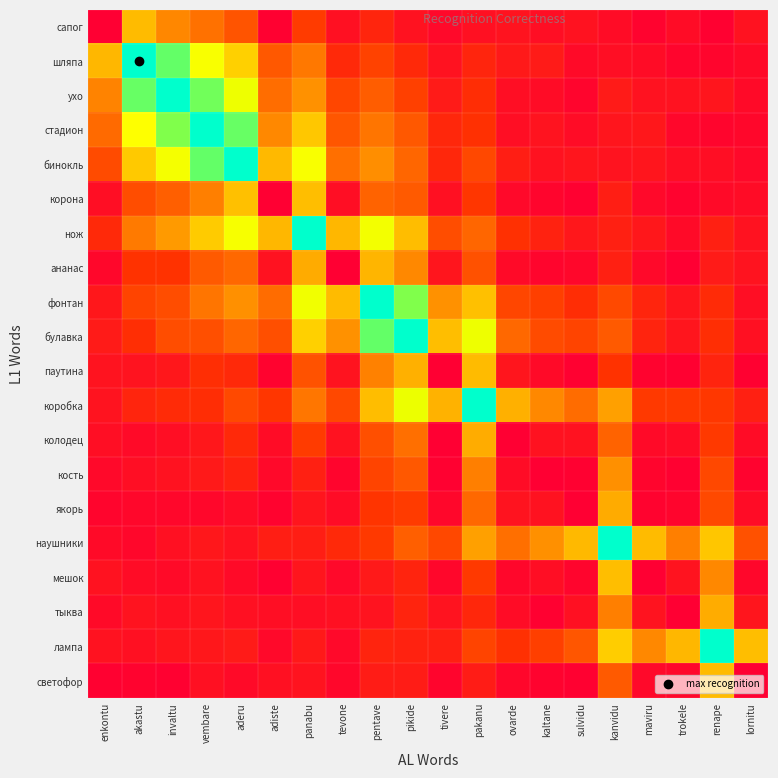

Reading left to right, list all the values displayed in this chart.

сапог: enkontu=0.0	akastu=0.4	invaltu=0.3	vembare=0.2	aderu=0.2	adiste=0.0	panabu=0.1	tevone=0.0	pentave=0.1	pikide=0.0	tivere=0.0	pakanu=0.0	ovarde=0.0	kaltane=0.0	sulvidu=0.0	kanvidu=0.0	maviru=0.0	trokele=0.0	renape=0.0	lornitu=0.0
шляпа: enkontu=0.4	akastu=1.0	invaltu=0.8	vembare=0.6	aderu=0.5	adiste=0.2	panabu=0.3	tevone=0.1	pentave=0.1	pikide=0.1	tivere=0.0	pakanu=0.1	ovarde=0.1	kaltane=0.1	sulvidu=0.0	kanvidu=0.0	maviru=0.0	trokele=0.0	renape=0.0	lornitu=0.0
ухо: enkontu=0.3	akastu=0.8	invaltu=1.0	vembare=0.8	aderu=0.6	adiste=0.2	panabu=0.3	tevone=0.2	pentave=0.2	pikide=0.1	tivere=0.1	pakanu=0.1	ovarde=0.0	kaltane=0.0	sulvidu=0.0	kanvidu=0.1	maviru=0.0	trokele=0.0	renape=0.0	lornitu=0.0
стадион: enkontu=0.2	akastu=0.6	invaltu=0.7	vembare=1.0	aderu=0.8	adiste=0.3	panabu=0.4	tevone=0.2	pentave=0.3	pikide=0.2	tivere=0.1	pakanu=0.1	ovarde=0.0	kaltane=0.0	sulvidu=0.0	kanvidu=0.0	maviru=0.1	trokele=0.0	renape=0.0	lornitu=0.0
бинокль: enkontu=0.2	akastu=0.4	invaltu=0.6	vembare=0.8	aderu=1.0	adiste=0.4	panabu=0.6	tevone=0.2	pentave=0.3	pikide=0.2	tivere=0.1	pakanu=0.2	ovarde=0.1	kaltane=0.0	sulvidu=0.0	kanvidu=0.0	maviru=0.0	trokele=0.0	renape=0.0	lornitu=0.0
корона: enkontu=0.0	akastu=0.2	invaltu=0.2	vembare=0.3	aderu=0.4	adiste=0.0	panabu=0.4	tevone=0.0	pentave=0.2	pikide=0.2	tivere=0.0	pakanu=0.1	ovarde=0.0	kaltane=0.0	sulvidu=0.0	kanvidu=0.1	maviru=0.0	trokele=0.0	renape=0.0	lornitu=0.0
нож: enkontu=0.1	akastu=0.3	invaltu=0.3	vembare=0.4	aderu=0.6	adiste=0.4	panabu=1.0	tevone=0.4	pentave=0.6	pikide=0.4	tivere=0.2	pakanu=0.2	ovarde=0.1	kaltane=0.1	sulvidu=0.1	kanvidu=0.1	maviru=0.1	trokele=0.0	renape=0.1	lornitu=0.0
ананас: enkontu=0.0	akastu=0.1	invaltu=0.1	vembare=0.2	aderu=0.2	adiste=0.0	panabu=0.4	tevone=0.0	pentave=0.4	pikide=0.3	tivere=0.0	pakanu=0.2	ovarde=0.0	kaltane=0.0	sulvidu=0.0	kanvidu=0.1	maviru=0.0	trokele=0.0	renape=0.1	lornitu=0.0
фонтан: enkontu=0.1	akastu=0.2	invaltu=0.2	vembare=0.3	aderu=0.3	adiste=0.2	panabu=0.6	tevone=0.4	pentave=1.0	pikide=0.7	tivere=0.3	pakanu=0.4	ovarde=0.2	kaltane=0.1	sulvidu=0.1	kanvidu=0.2	maviru=0.1	trokele=0.0	renape=0.1	lornitu=0.0
булавка: enkontu=0.1	akastu=0.1	invaltu=0.2	vembare=0.2	aderu=0.2	adiste=0.2	panabu=0.5	tevone=0.3	pentave=0.8	pikide=1.0	tivere=0.4	pakanu=0.6	ovarde=0.2	kaltane=0.2	sulvidu=0.2	kanvidu=0.2	maviru=0.1	trokele=0.1	renape=0.1	lornitu=0.0
паутина: enkontu=0.0	akastu=0.0	invaltu=0.1	vembare=0.1	aderu=0.1	adiste=0.0	panabu=0.2	tevone=0.0	pentave=0.3	pikide=0.4	tivere=0.0	pakanu=0.4	ovarde=0.0	kaltane=0.0	sulvidu=0.0	kanvidu=0.1	maviru=0.0	trokele=0.0	renape=0.1	lornitu=0.0
коробка: enkontu=0.0	akastu=0.1	invaltu=0.1	vembare=0.1	aderu=0.2	adiste=0.1	panabu=0.3	tevone=0.2	pentave=0.4	pikide=0.6	tivere=0.4	pakanu=1.0	ovarde=0.4	kaltane=0.3	sulvidu=0.2	kanvidu=0.3	maviru=0.1	trokele=0.1	renape=0.1	lornitu=0.1
колодец: enkontu=0.0	akastu=0.0	invaltu=0.0	vembare=0.1	aderu=0.1	adiste=0.0	panabu=0.1	tevone=0.0	pentave=0.2	pikide=0.2	tivere=0.0	pakanu=0.4	ovarde=0.0	kaltane=0.0	sulvidu=0.0	kanvidu=0.2	maviru=0.0	trokele=0.0	renape=0.1	lornitu=0.0
кость: enkontu=0.0	akastu=0.0	invaltu=0.0	vembare=0.1	aderu=0.1	adiste=0.0	panabu=0.1	tevone=0.0	pentave=0.1	pikide=0.2	tivere=0.0	pakanu=0.3	ovarde=0.0	kaltane=0.0	sulvidu=0.0	kanvidu=0.3	maviru=0.0	trokele=0.0	renape=0.2	lornitu=0.0
якорь: enkontu=0.0	akastu=0.0	invaltu=0.0	vembare=0.0	aderu=0.0	adiste=0.0	panabu=0.0	tevone=0.0	pentave=0.1	pikide=0.1	tivere=0.0	pakanu=0.2	ovarde=0.0	kaltane=0.0	sulvidu=0.0	kanvidu=0.4	maviru=0.0	trokele=0.0	renape=0.2	lornitu=0.0
наушники: enkontu=0.0	akastu=0.0	invaltu=0.0	vembare=0.1	aderu=0.0	adiste=0.1	panabu=0.1	tevone=0.1	pentave=0.1	pikide=0.2	tivere=0.2	pakanu=0.4	ovarde=0.2	kaltane=0.3	sulvidu=0.4	kanvidu=1.0	maviru=0.4	trokele=0.3	renape=0.4	lornitu=0.2
мешок: enkontu=0.0	akastu=0.0	invaltu=0.0	vembare=0.0	aderu=0.0	adiste=0.0	panabu=0.0	tevone=0.0	pentave=0.1	pikide=0.1	tivere=0.0	pakanu=0.1	ovarde=0.0	kaltane=0.0	sulvidu=0.0	kanvidu=0.4	maviru=0.0	trokele=0.0	renape=0.3	lornitu=0.0
тыква: enkontu=0.0	akastu=0.0	invaltu=0.0	vembare=0.0	aderu=0.0	adiste=0.0	panabu=0.0	tevone=0.0	pentave=0.0	pikide=0.1	tivere=0.0	pakanu=0.1	ovarde=0.0	kaltane=0.0	sulvidu=0.0	kanvidu=0.3	maviru=0.0	trokele=0.0	renape=0.4	lornitu=0.0
лампа: enkontu=0.0	akastu=0.0	invaltu=0.0	vembare=0.1	aderu=0.1	adiste=0.0	panabu=0.1	tevone=0.0	pentave=0.1	pikide=0.1	tivere=0.1	pakanu=0.2	ovarde=0.1	kaltane=0.1	sulvidu=0.2	kanvidu=0.4	maviru=0.3	trokele=0.4	renape=1.0	lornitu=0.4
светофор: enkontu=0.0	akastu=0.0	invaltu=0.0	vembare=0.0	aderu=0.0	adiste=0.0	panabu=0.0	tevone=0.0	pentave=0.1	pikide=0.1	tivere=0.0	pakanu=0.1	ovarde=0.0	kaltane=0.0	sulvidu=0.0	kanvidu=0.2	maviru=0.0	trokele=0.0	renape=0.4	lornitu=0.0